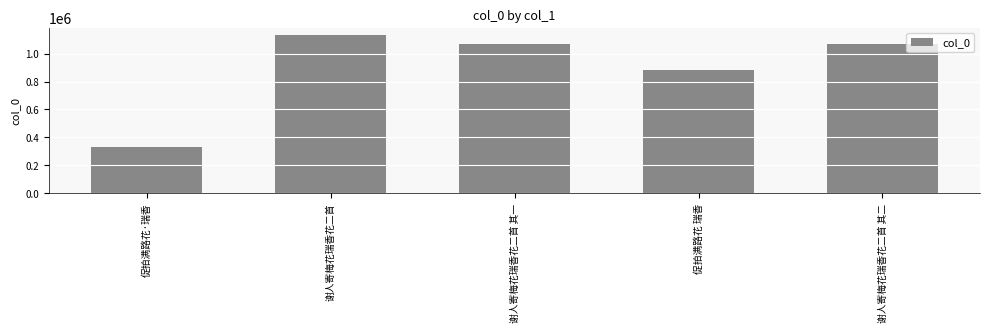

What is the difference between the maximum and second lowest values?

248481